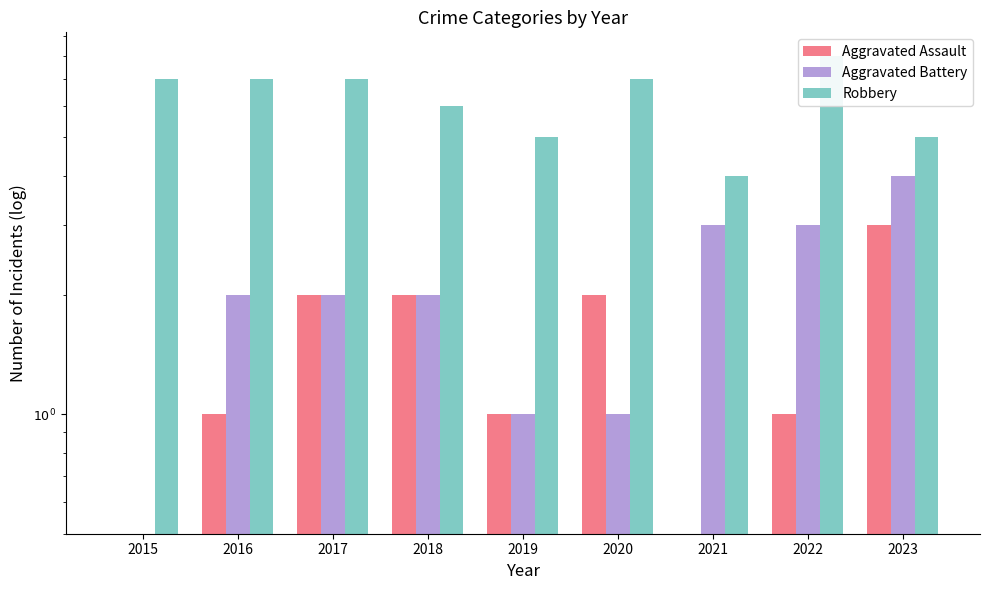

How many values in the Aggravated Battery series are below 2?

3